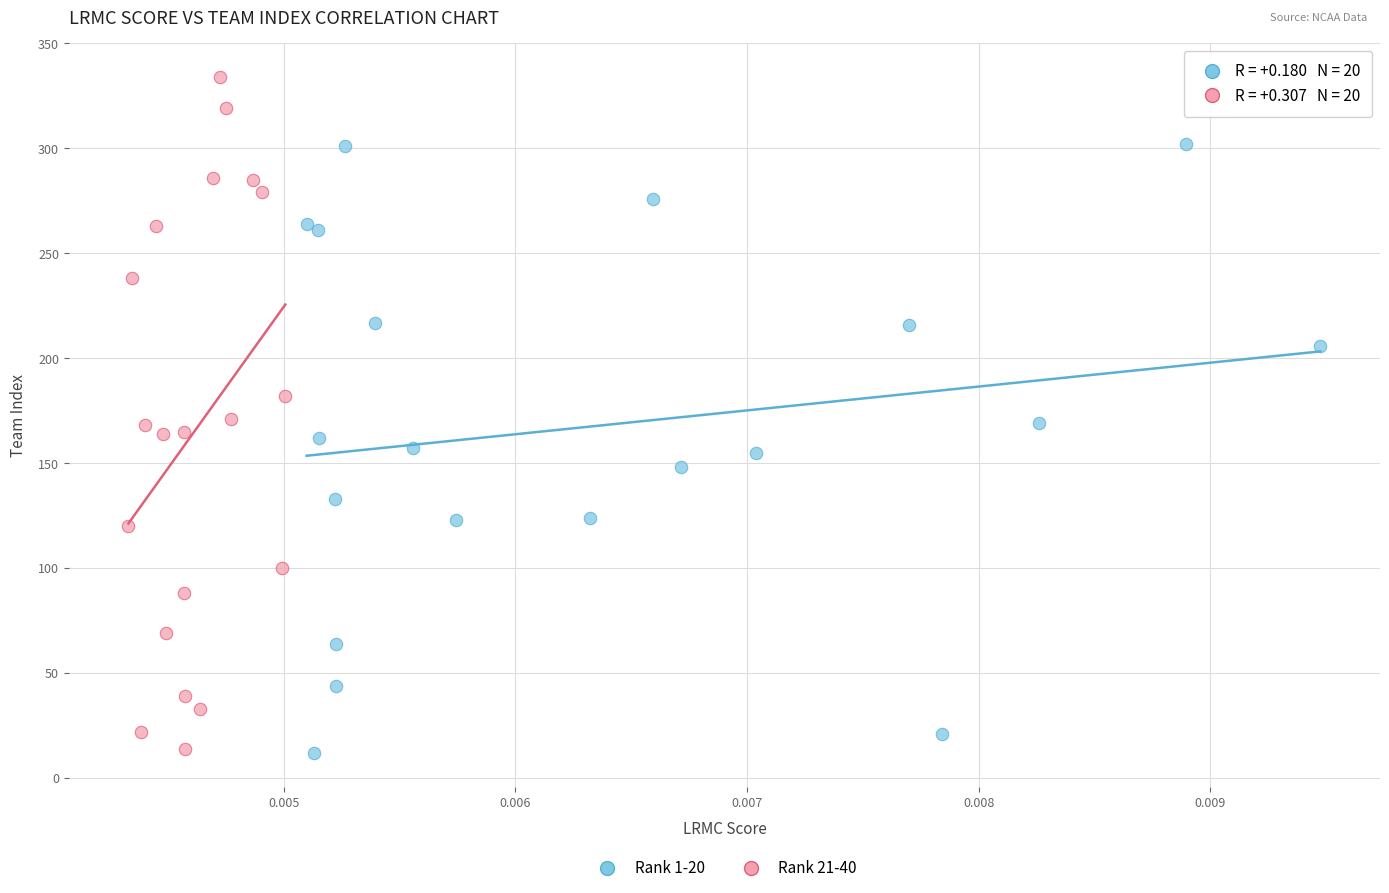

Which series reaches the maximum Y coordinate?

Rank 21-40